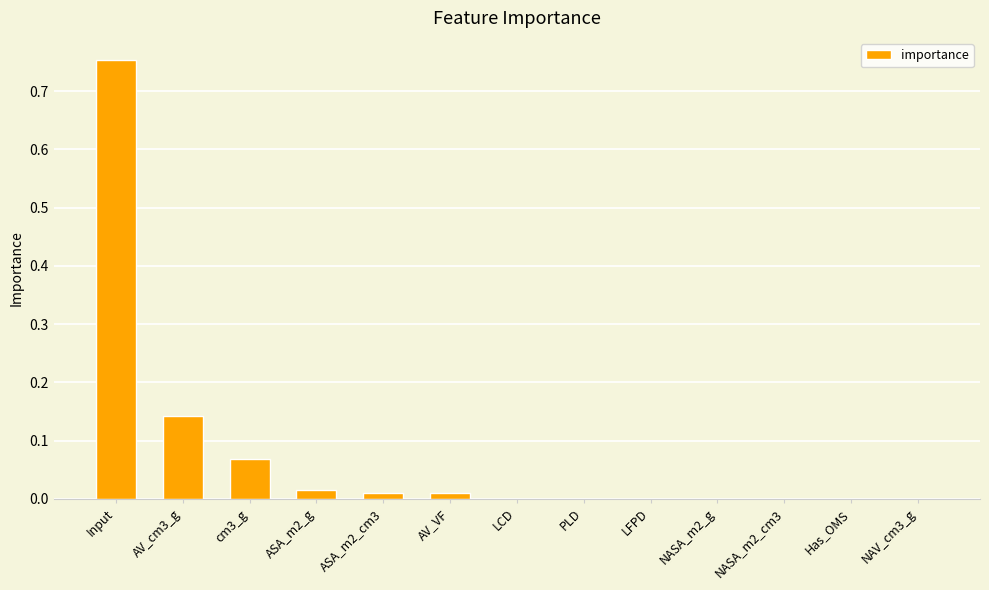

What is the change in value from cm3_g to ASA_m2_g?

-0.1